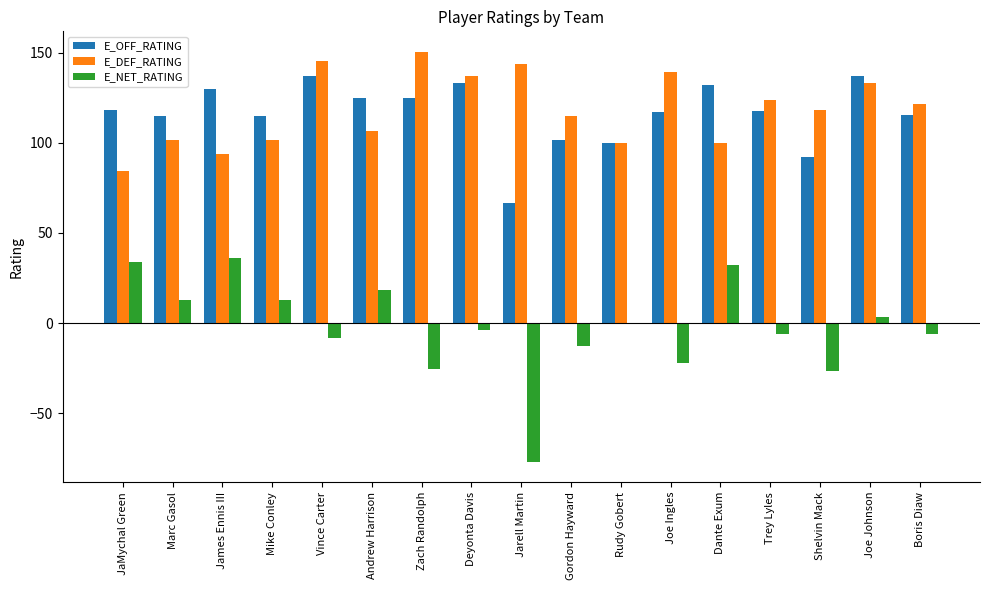

Which series has the widest spread of values?

E_NET_RATING